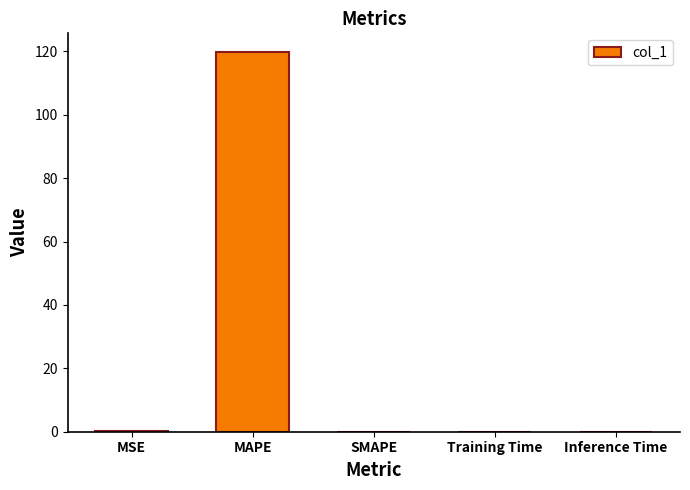

True or false: the data shows 0.0 at Inference Time.

True